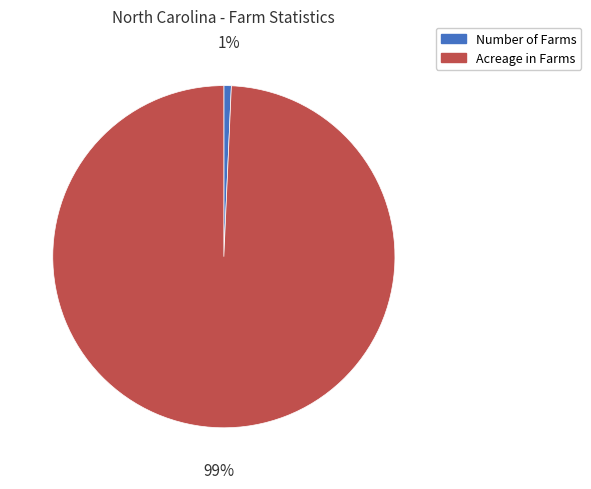

Is the sum of Number of Farms and Acreage in Farms greater than half?

Yes